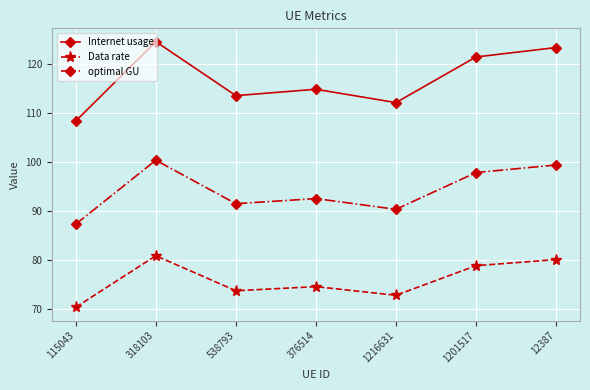

Where does the optimal GU series first go above 92?

318103